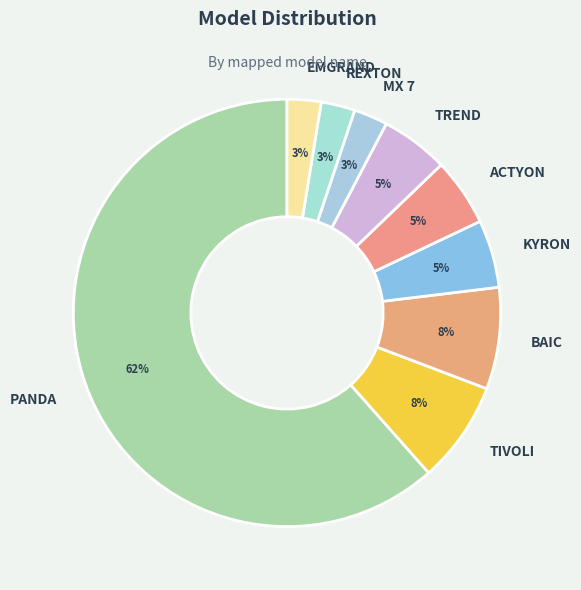

Between ACTYON and MX 7, which is larger?

ACTYON